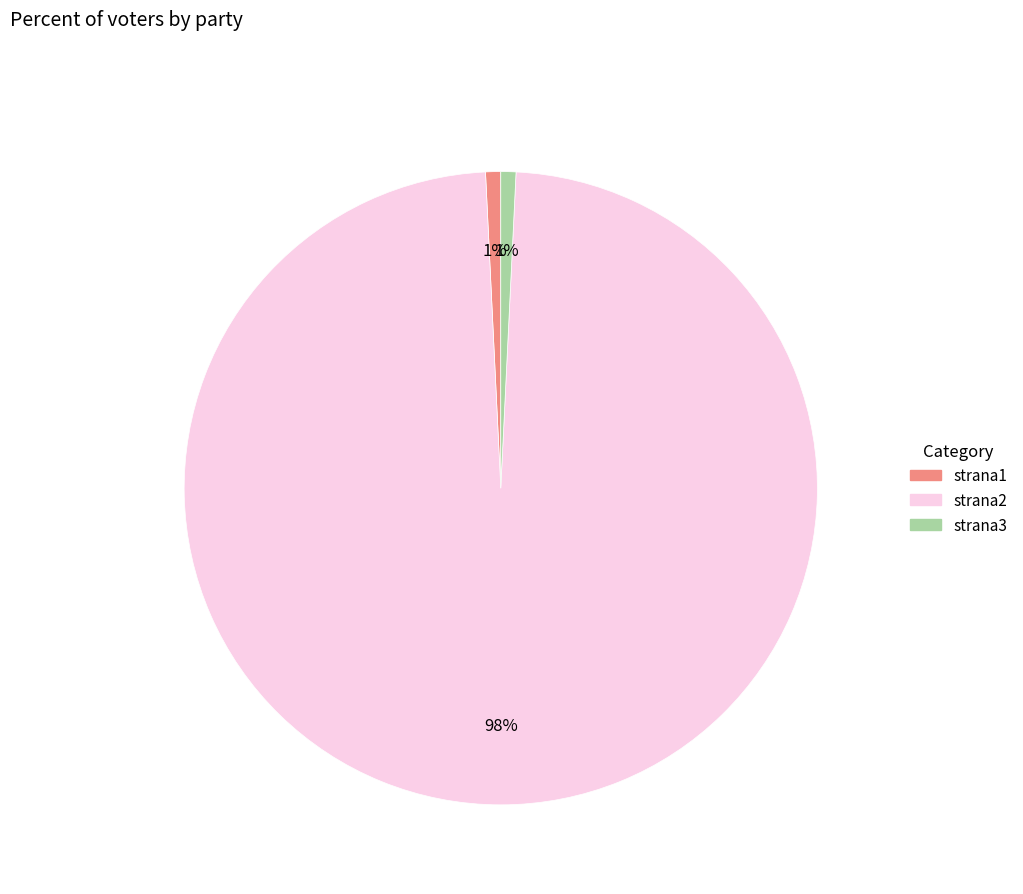

How many segments does this pie chart have?

3